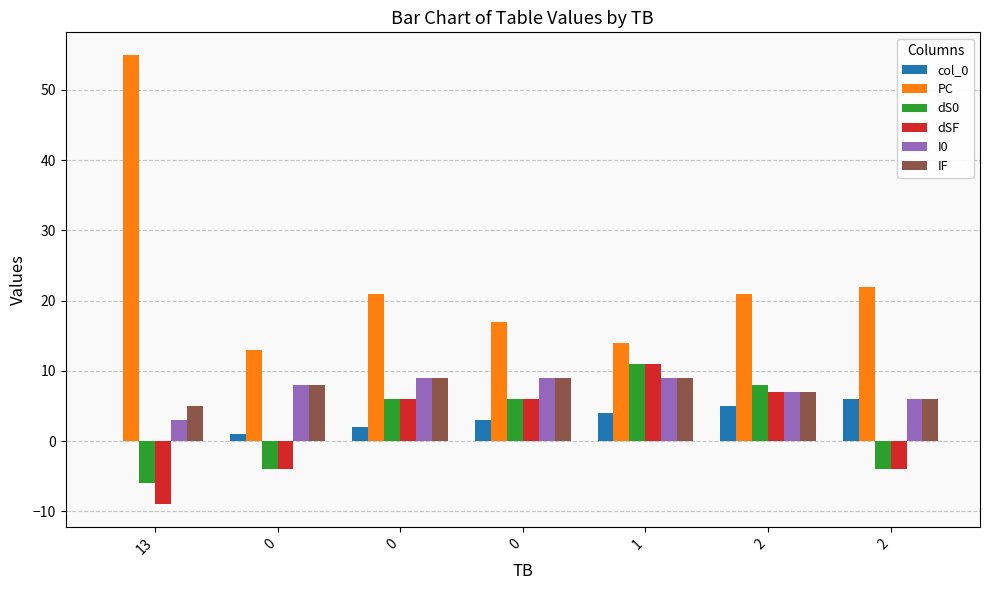

What is the spread (max minus min) of values at 0?

17